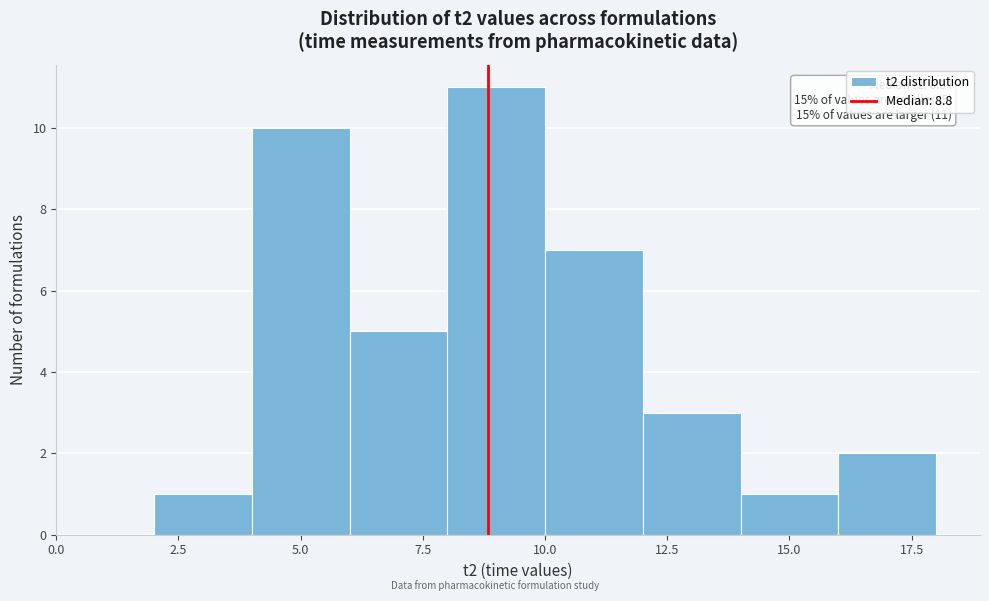

Which range on the x-axis has the tallest bar?

8 to 10